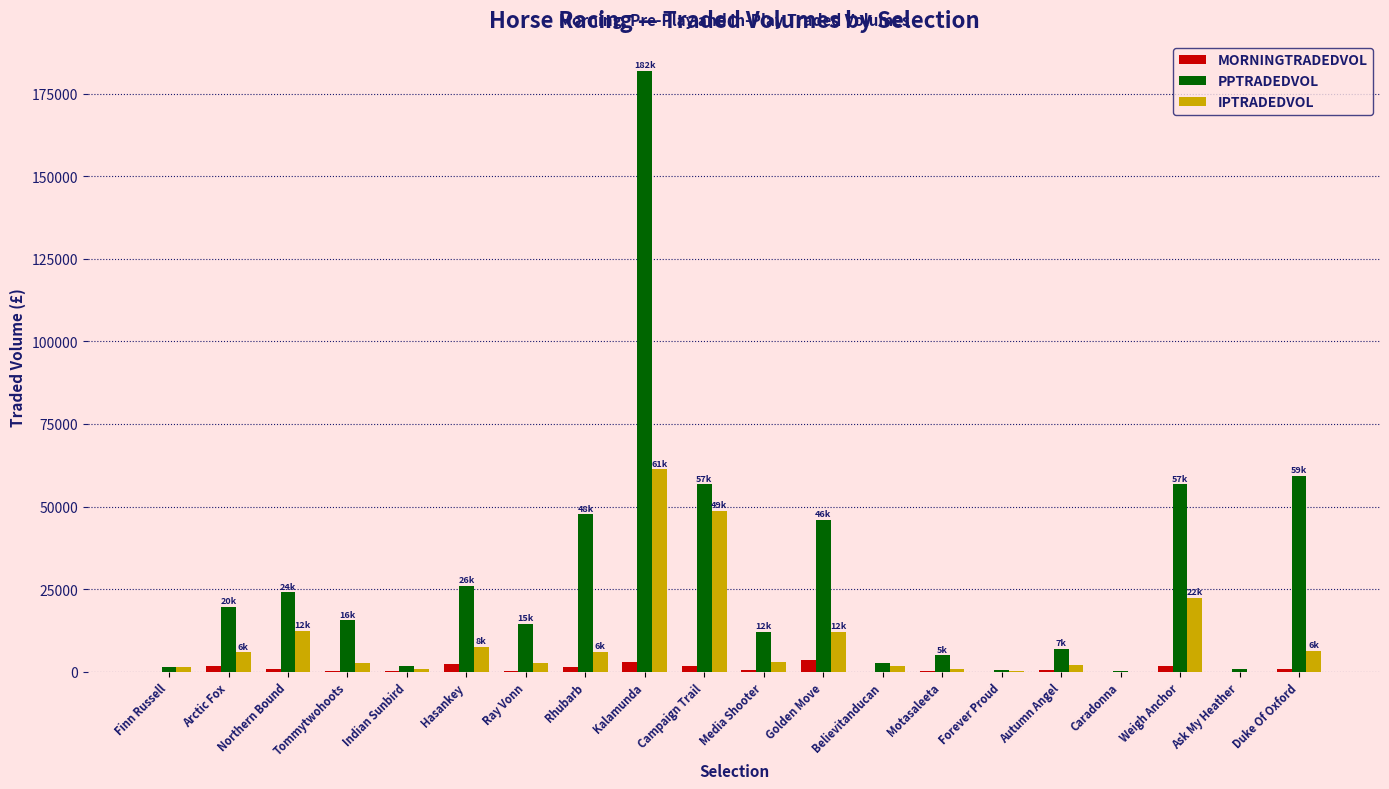

Which series changed the most between Motasaleeta and Weigh Anchor?

PPTRADEDVOL